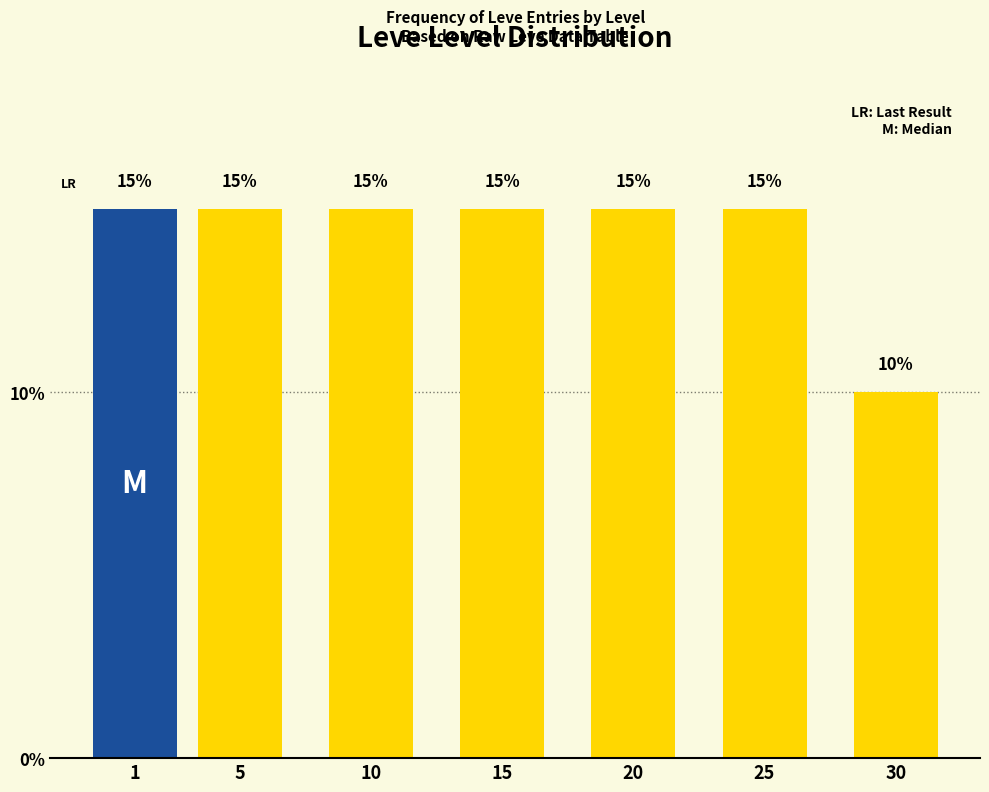

Reading right to left, list all the values displayed in this chart.

10	15	15	15	15	15	15